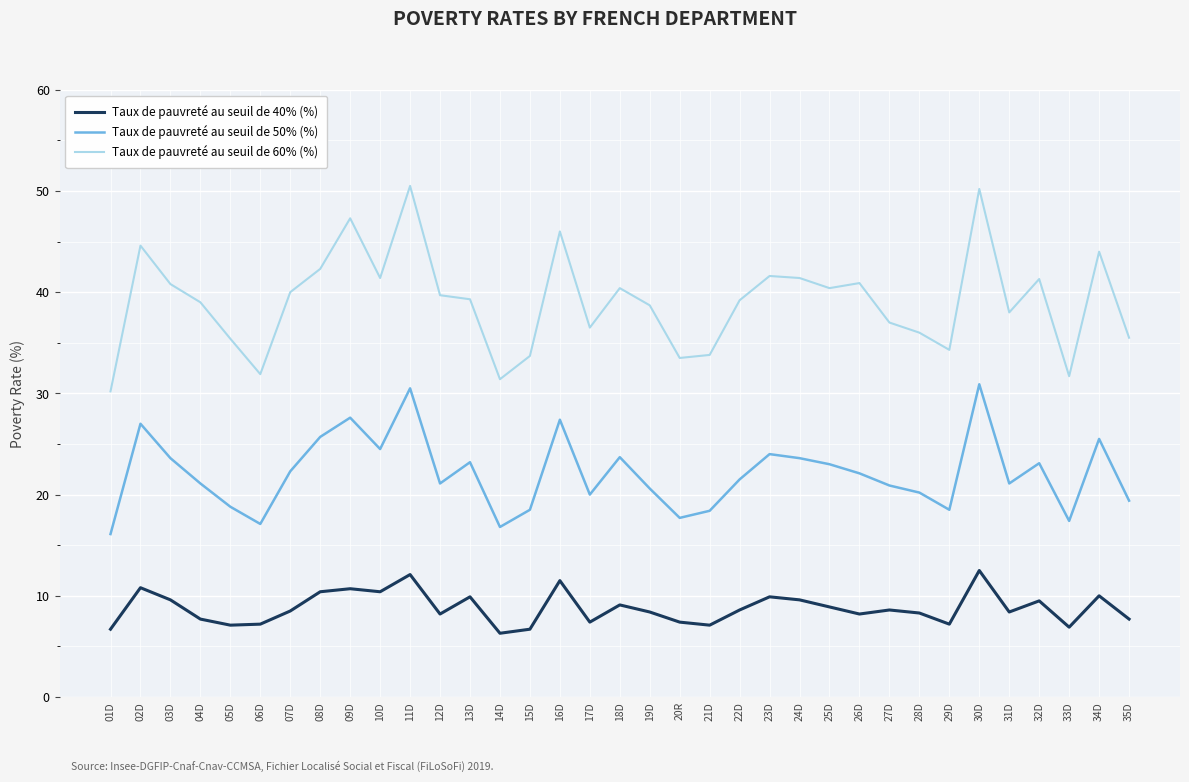

True or false: Taux de pauvreté au seuil de 60% (%) and Taux de pauvreté au seuil de 40% (%) intersect in this chart.

False